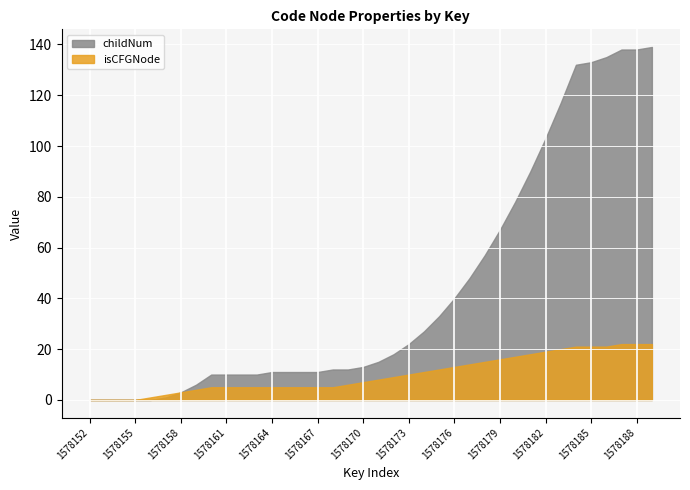

List the series in order of their peak value, highest first.

childNum, isCFGNode